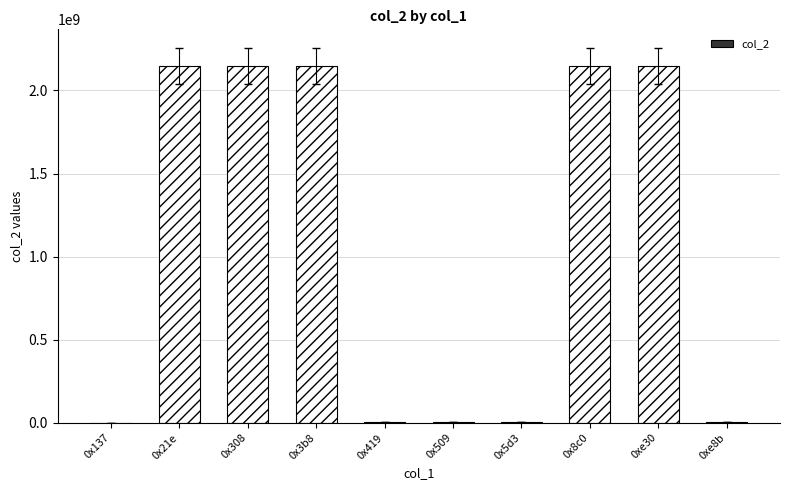

Are the bars horizontal?

No